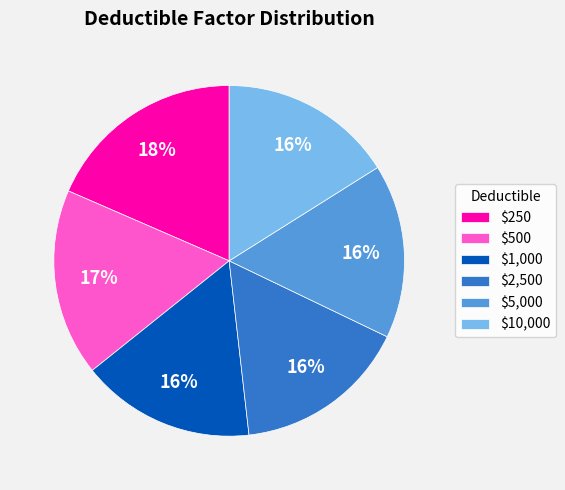

Count the number of slices in the pie.

6